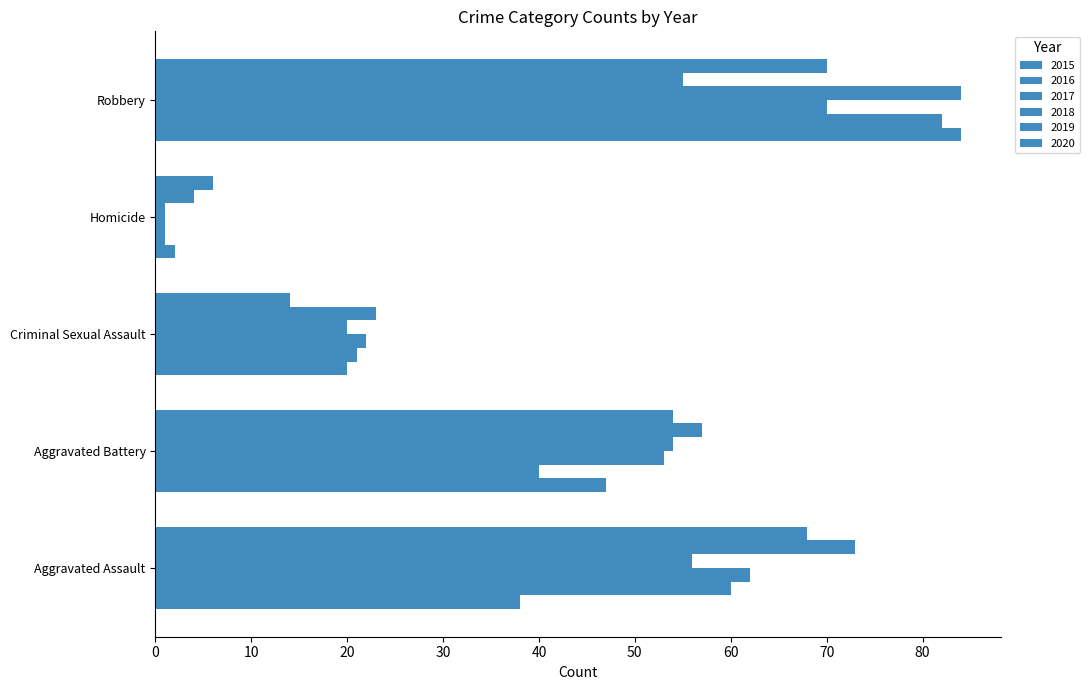

Rank the series at Aggravated Battery from lowest to highest value.

2016, 2015, 2017, 2018, 2020, 2019